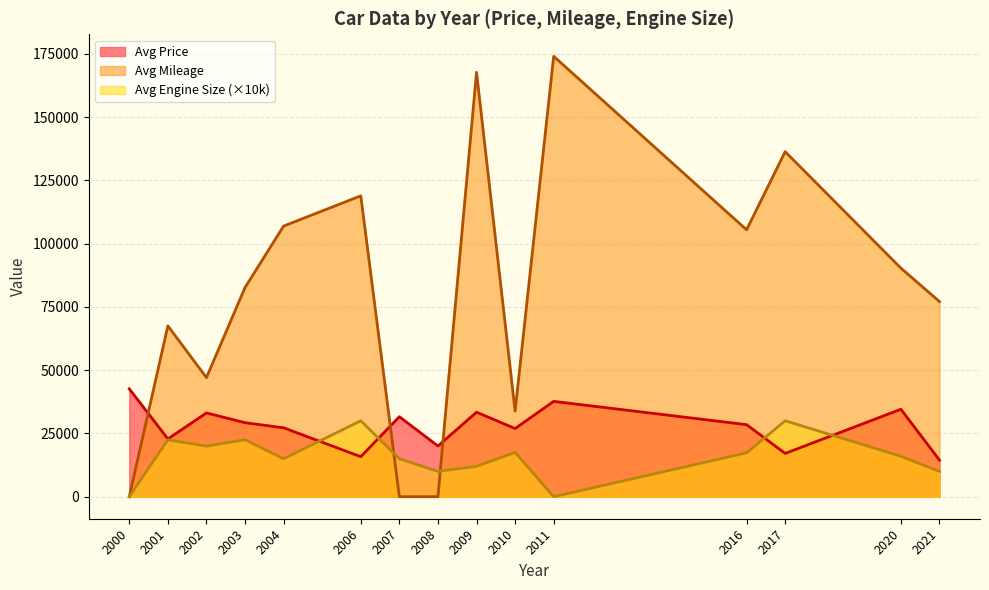

Is the value of Avg Mileage at 2003 greater than the value of Avg Price at 2003?

Yes